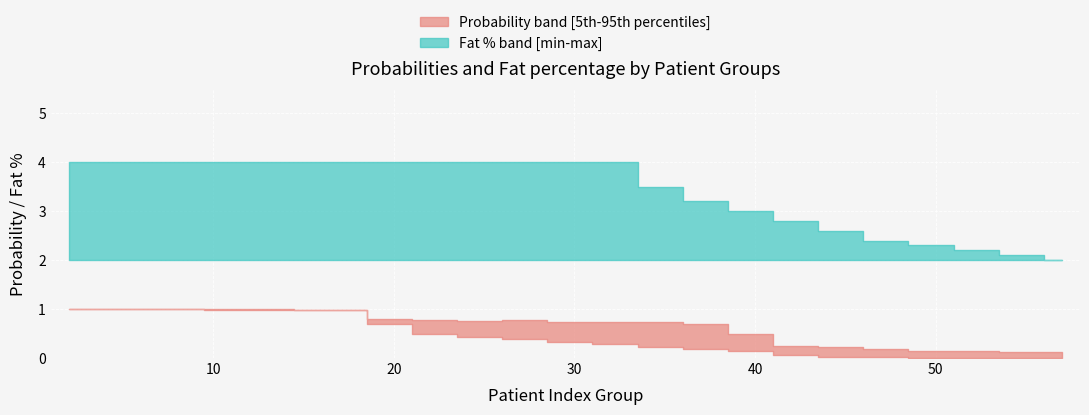

The fat_lower series shows 3.1 at 37. True or false?

False